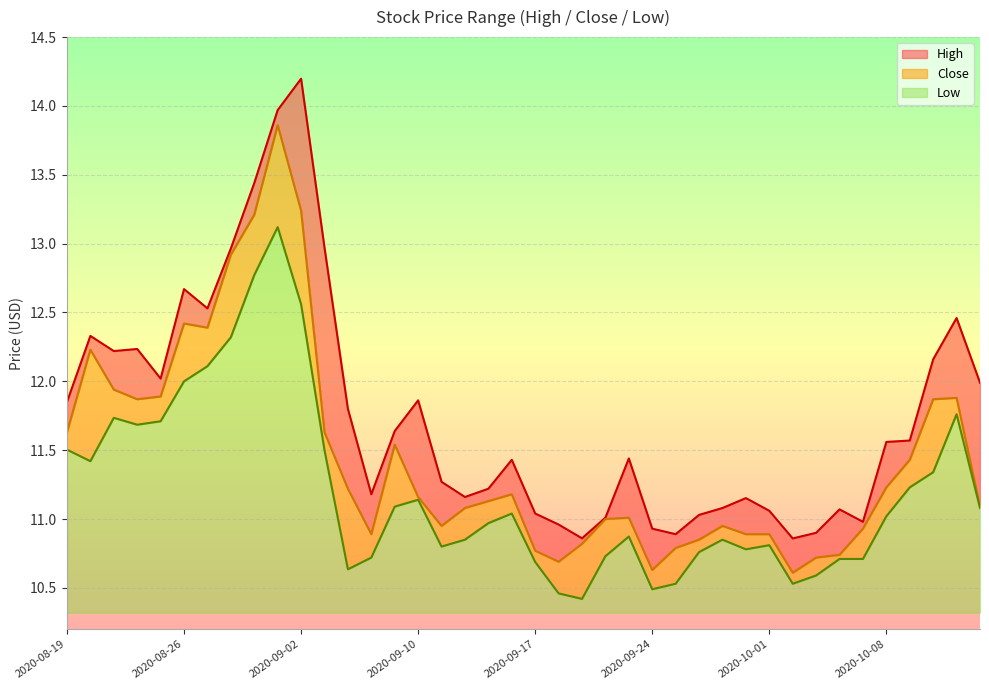

At which category does the chart reach its peak across all series?

2020-09-02